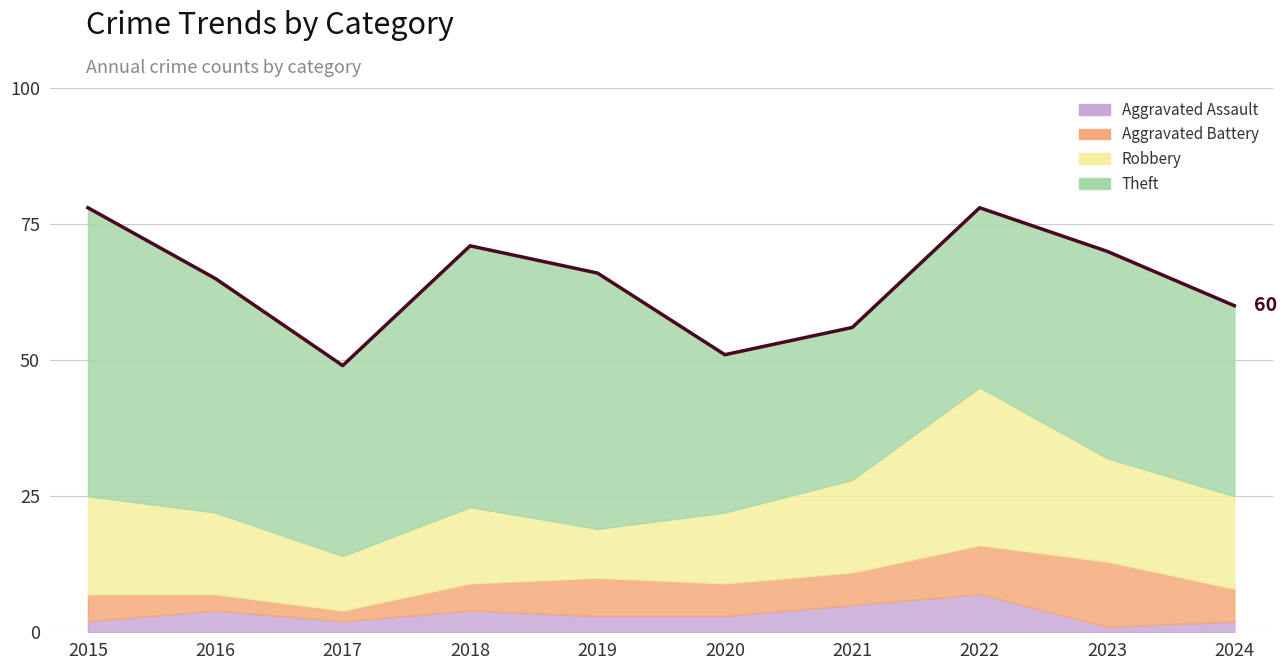

Is it true that the value at 2022 is 78?

True